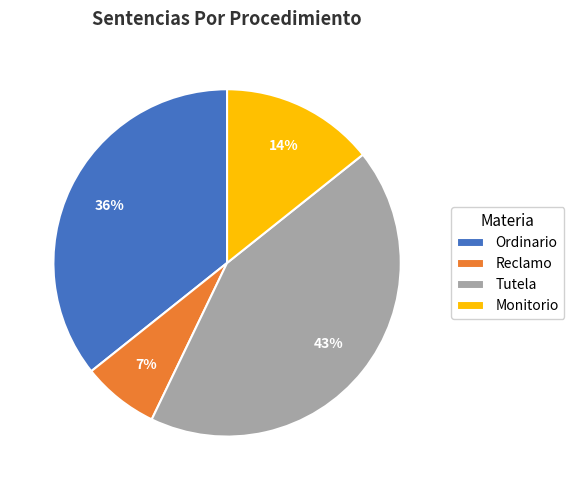

How many slices are in this pie chart?

4